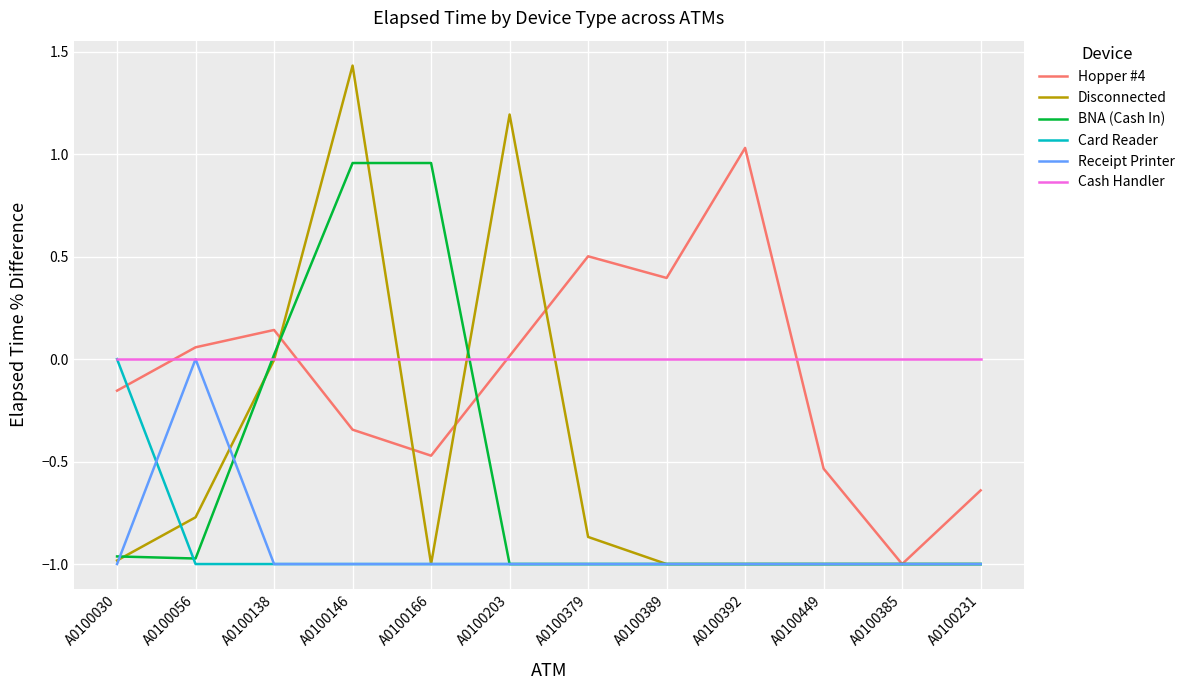

At how many categories does at least one series exceed 1?

3